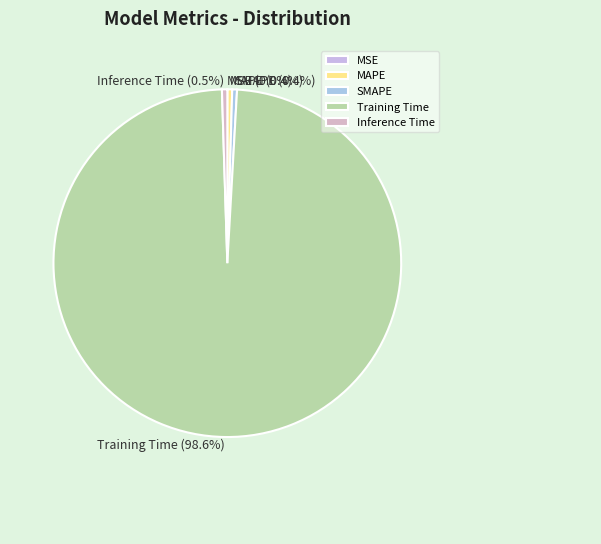

Which category accounts for the majority?

Training Time